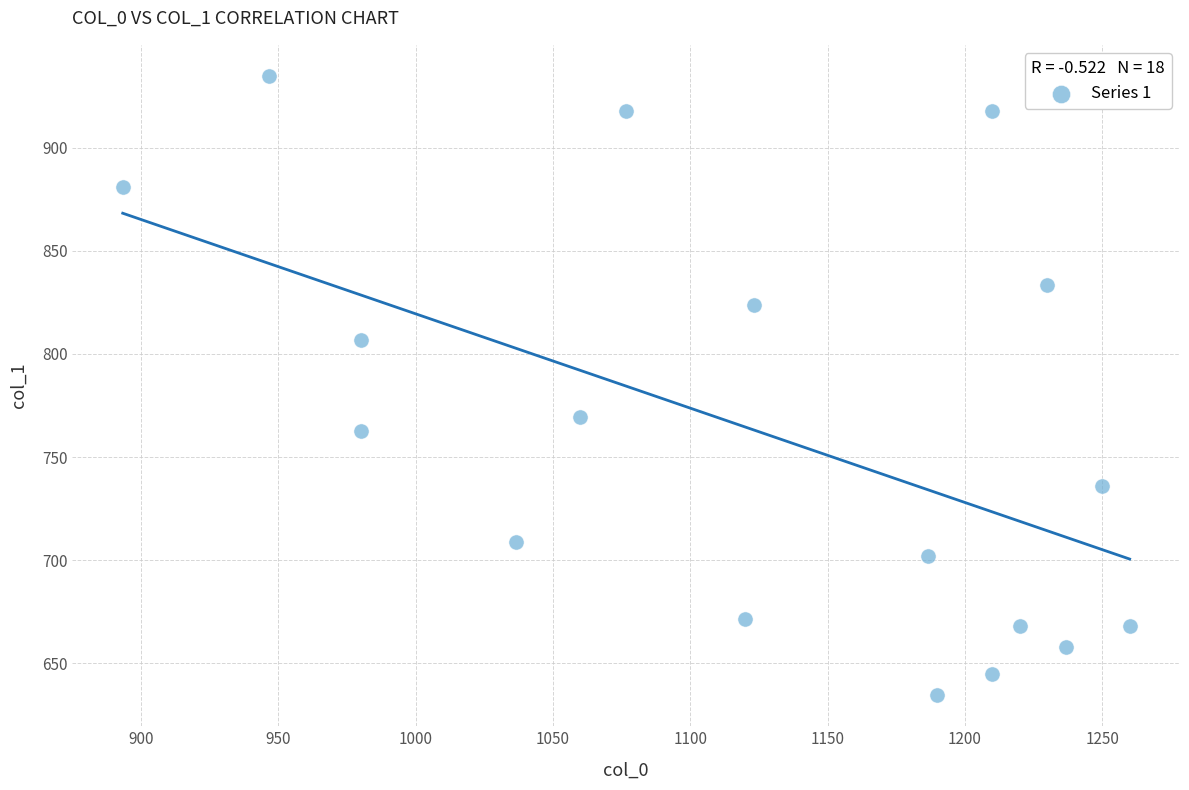

What is the range of Y values (max minus min)?

300.4